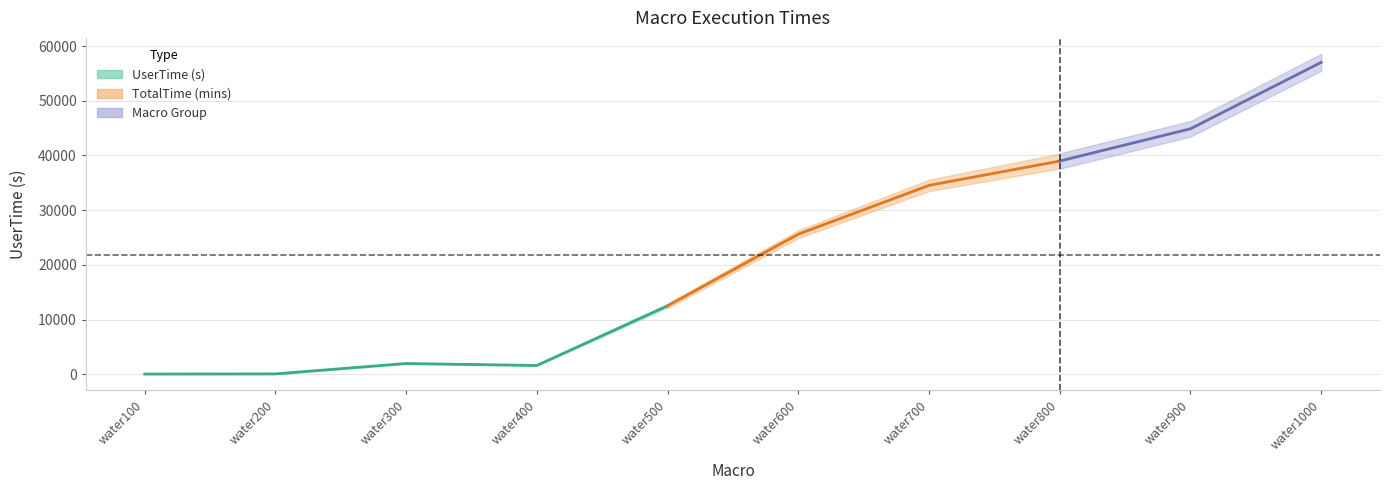

What is the sum of all TotalTime (mins) values?

1181.0